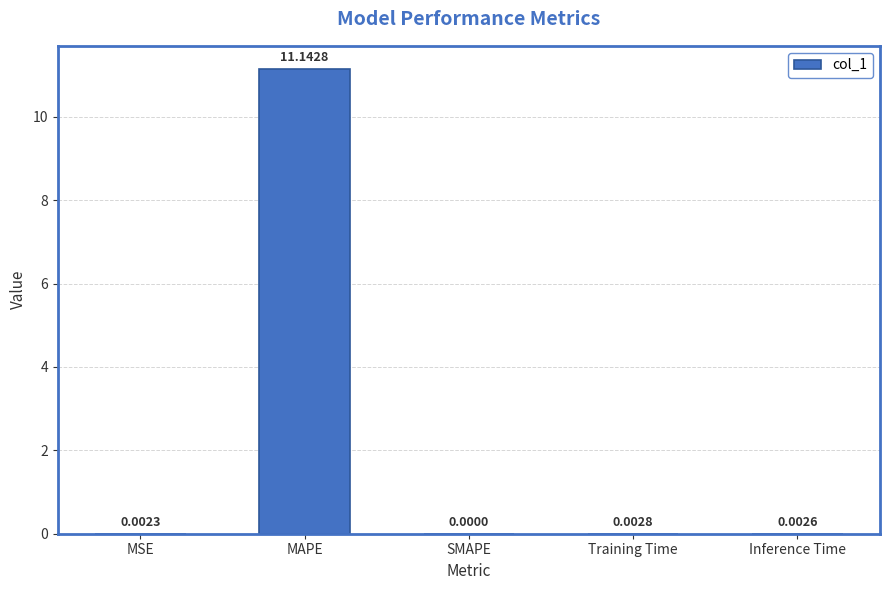

At which label is the value closest to 5?

Training Time